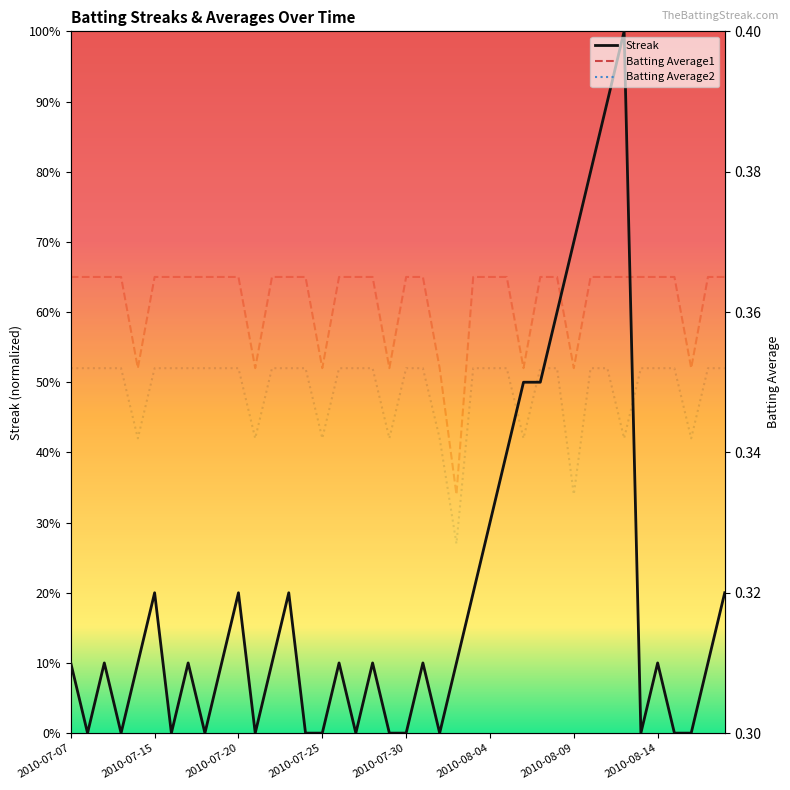

How many intersections are there between Batting Average1 and Streak?

2